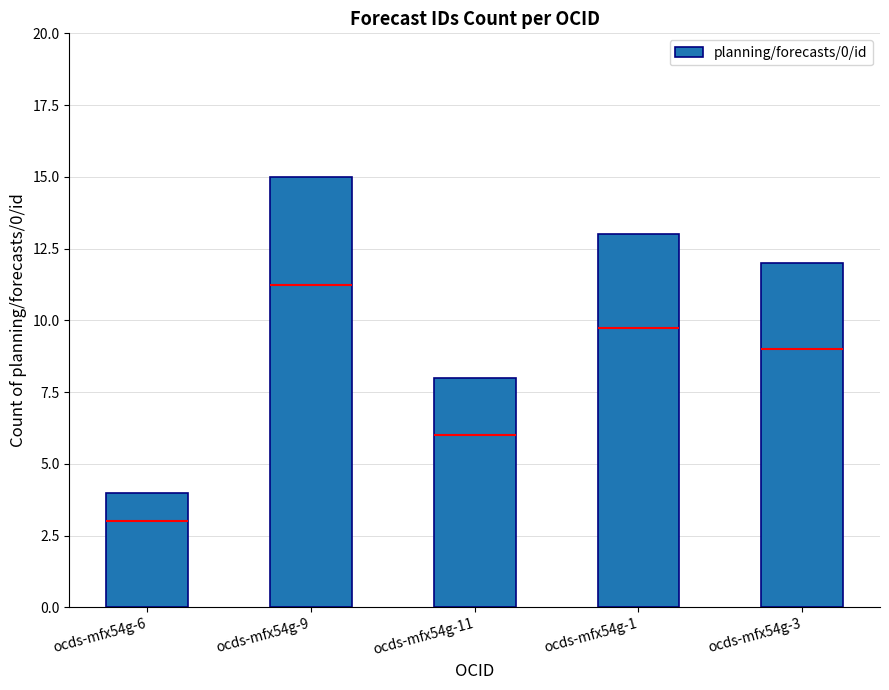

Which category has the highest value across all series?

ocds-mfx54g-9